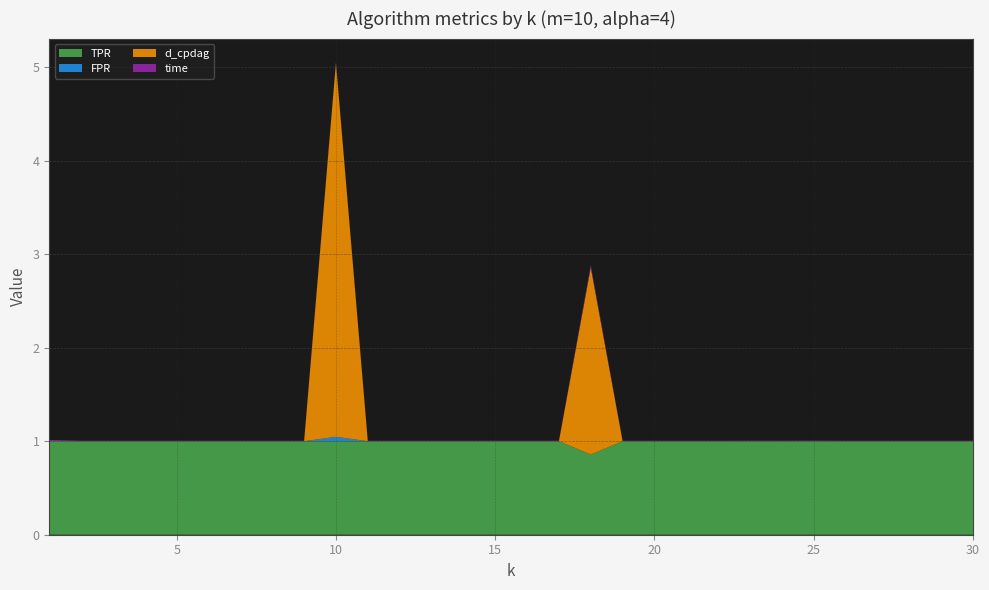

Reading left to right, what are all the values shown in this chart?

TPR: 1.0	1.0	1.0	1.0	1.0	1.0	1.0	1.0	1.0	1.0	1.0	1.0	1.0	1.0	1.0	1.0	1.0	0.9	1.0	1.0	1.0	1.0	1.0	1.0	1.0	1.0	1.0	1.0	1.0	1.0
FPR: 0.0	0.0	0.0	0.0	0.0	0.0	0.0	0.0	0.0	0.0	0.0	0.0	0.0	0.0	0.0	0.0	0.0	0.0	0.0	0.0	0.0	0.0	0.0	0.0	0.0	0.0	0.0	0.0	0.0	0.0
d_cpdag: 0.0	0.0	0.0	0.0	0.0	0.0	0.0	0.0	0.0	4.0	0.0	0.0	0.0	0.0	0.0	0.0	0.0	2.0	0.0	0.0	0.0	0.0	0.0	0.0	0.0	0.0	0.0	0.0	0.0	0.0
time: 0.0	0.0	0.0	0.0	0.0	0.0	0.0	0.0	0.0	0.0	0.0	0.0	0.0	0.0	0.0	0.0	0.0	0.0	0.0	0.0	0.0	0.0	0.0	0.0	0.0	0.0	0.0	0.0	0.0	0.0